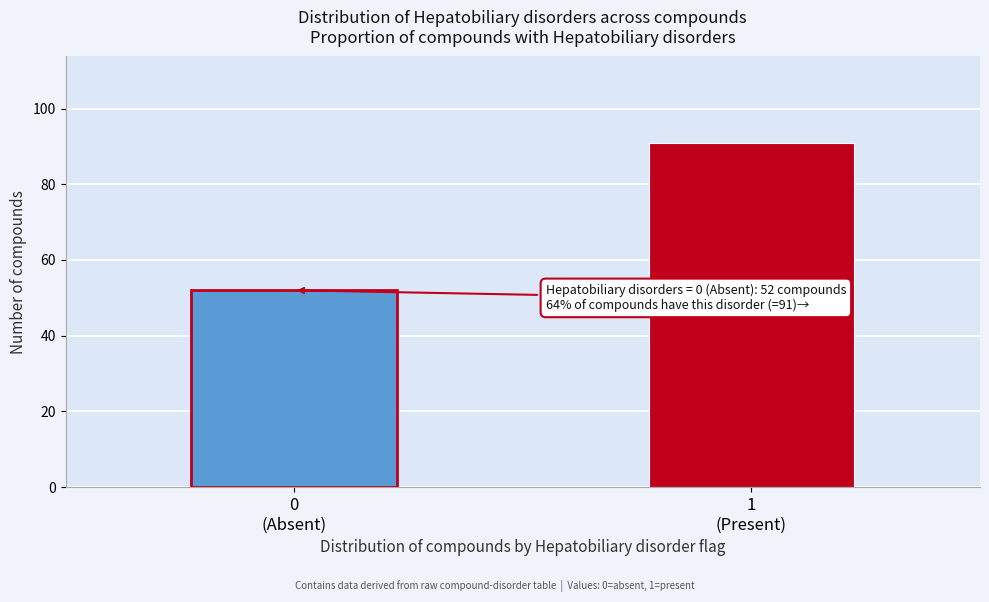

Reading left to right, extract all data points from this chart.

52	91